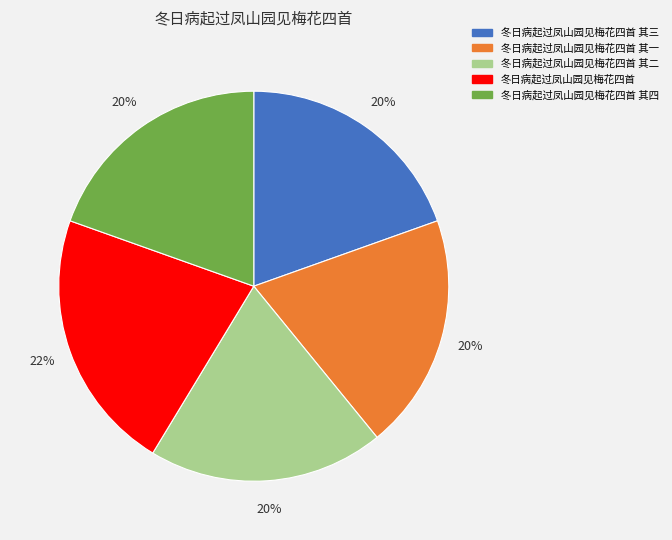

Does 冬日病起过凤山园见梅花四首 account for over 50% of the chart?

No